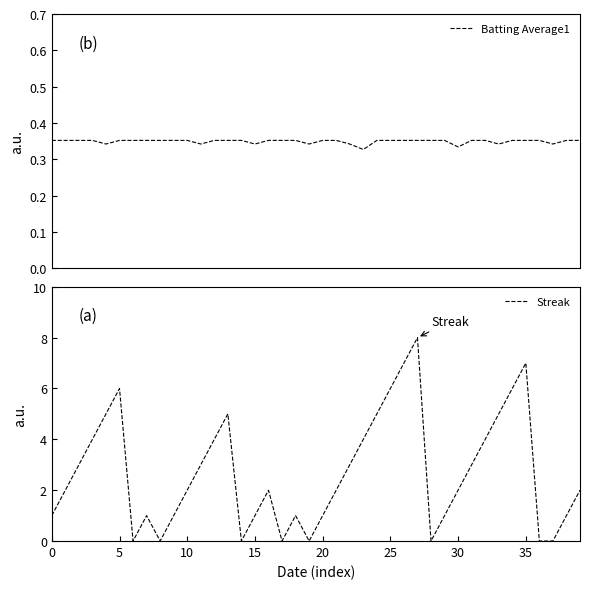

True or false: Batting Average1 has more than 0 points higher than both neighbors.

False